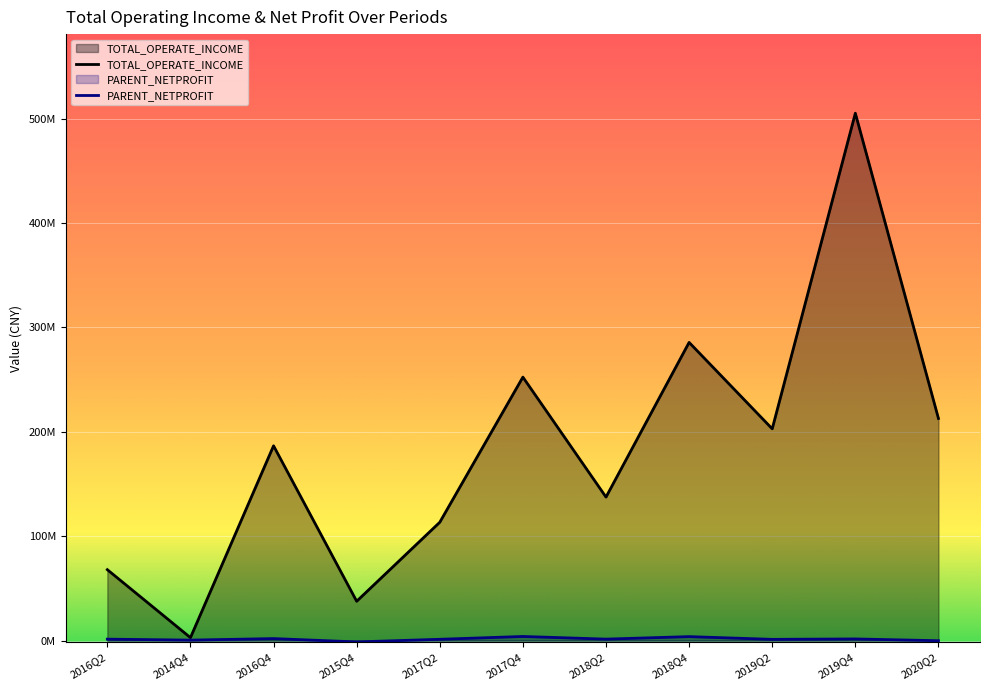

What is the maximum value shown in the chart?

505076312.0